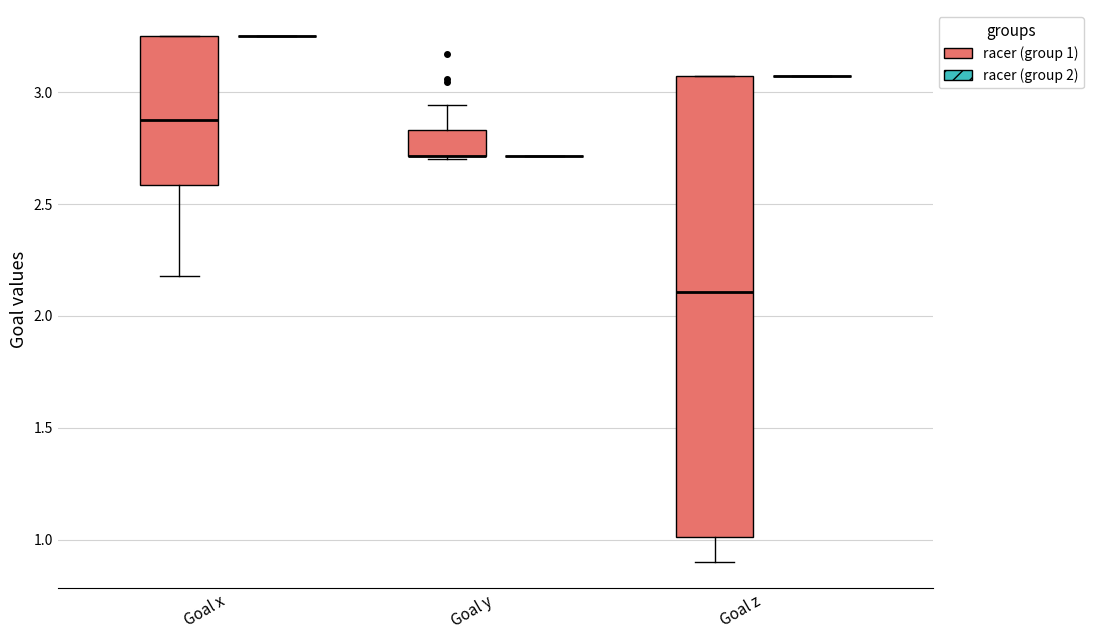

Reading left to right, read every box against the y-axis: the position of its median line, the range the box covers, and the ends of its whiskers. The values are not printed on the chart, so give them approximately, as read against the axis.

Goal x (racer (group 1)): median 2.90, box 2.60 to 3.25, whiskers 2.20 to 3.25
Goal x (racer (group 2)): box collapsed to a line at 3.25, whiskers 3.25 to 3.25
Goal y (racer (group 1)): median 2.70 (drawn on the box's lower edge), box 2.70 to 2.85, whiskers 2.70 to 2.95
Goal y (racer (group 2)): box collapsed to a line at 2.70, whiskers 2.70 to 2.70
Goal z (racer (group 1)): median 2.10, box 1.00 to 3.05, whiskers 0.90 to 3.05
Goal z (racer (group 2)): box collapsed to a line at 3.05, whiskers 3.05 to 3.05